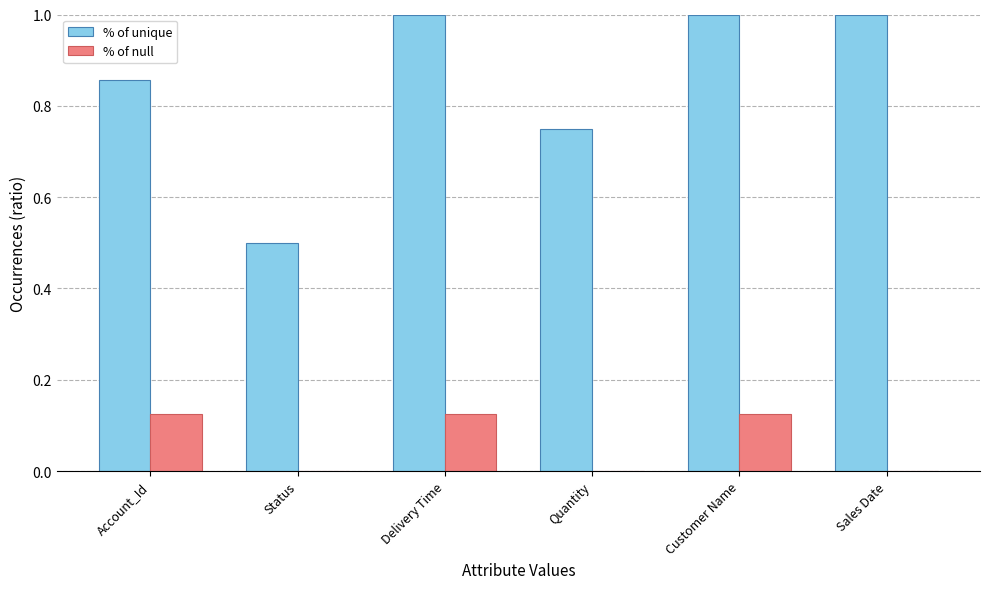

How many categories are shown in the chart?

6